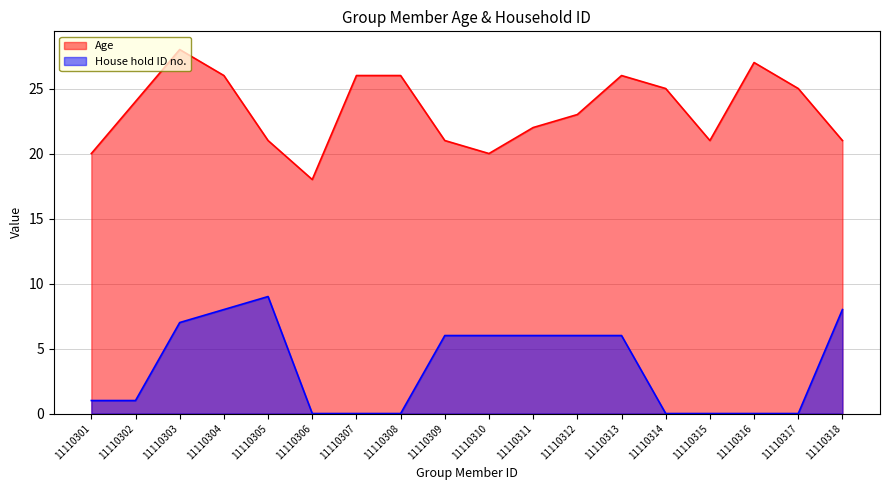

Which series has the largest total across all categories?

Age